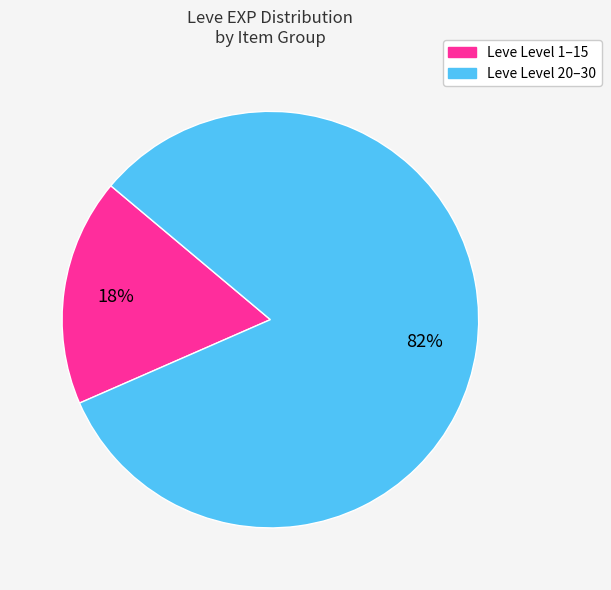

Rank the categories by value from lowest to highest.

Leve Level 1–15, Leve Level 20–30